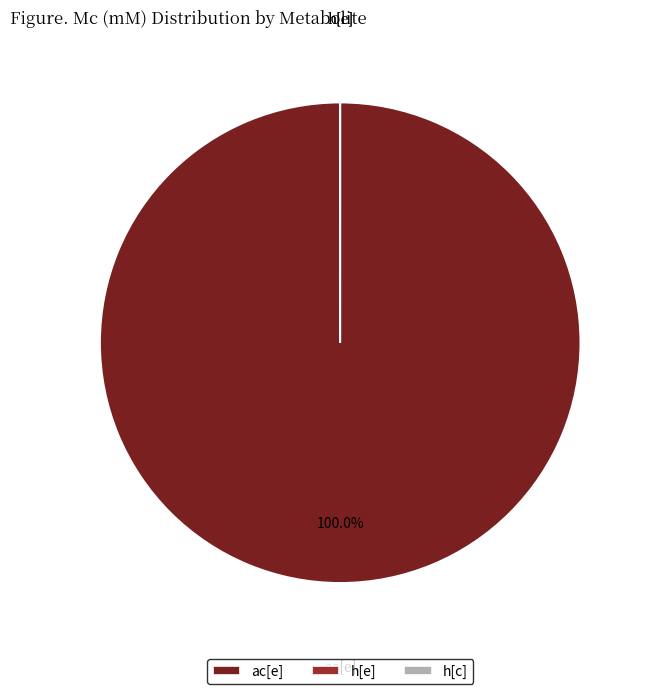

To the nearest percent, what is the difference between the largest and smallest slice percentages?

100%